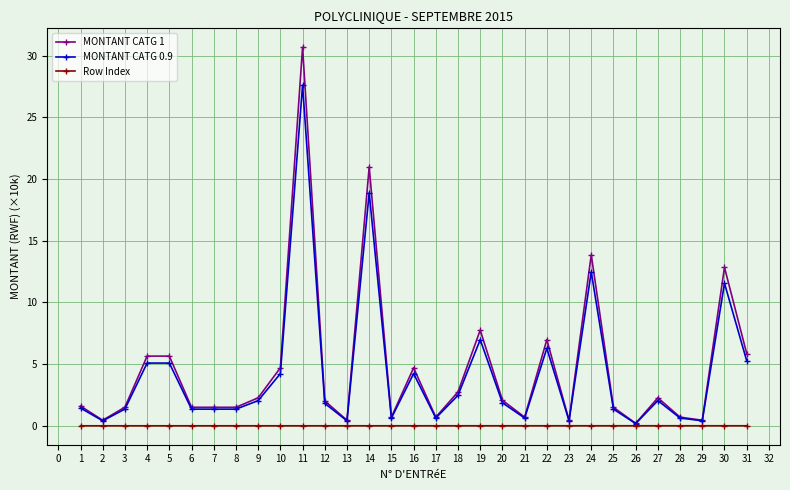

The MONTANT CATG 0.9 series shows 15.7 at 28. True or false?

False